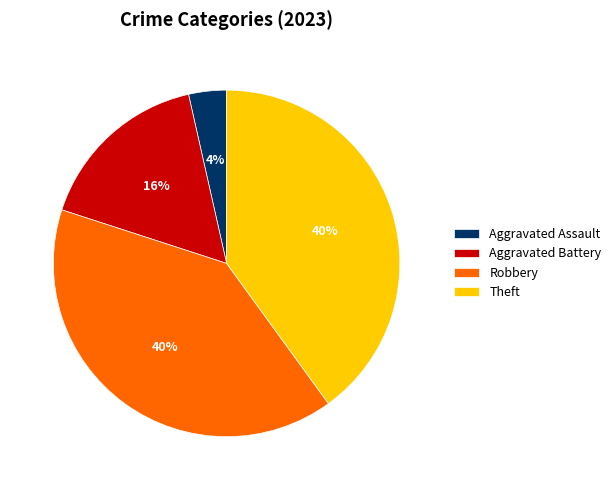

How many segments does this pie chart have?

4